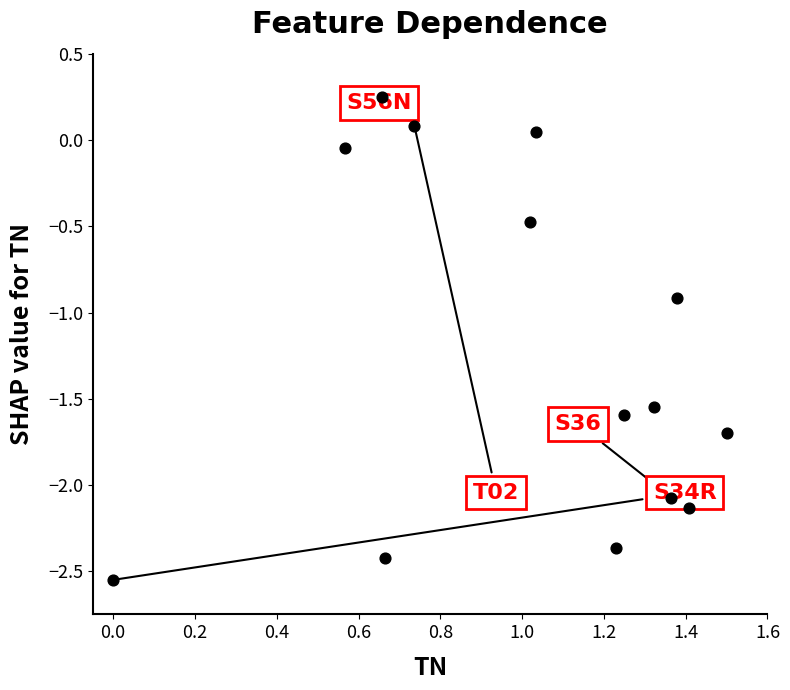

What is the range of Y values (max minus min)?

2.8